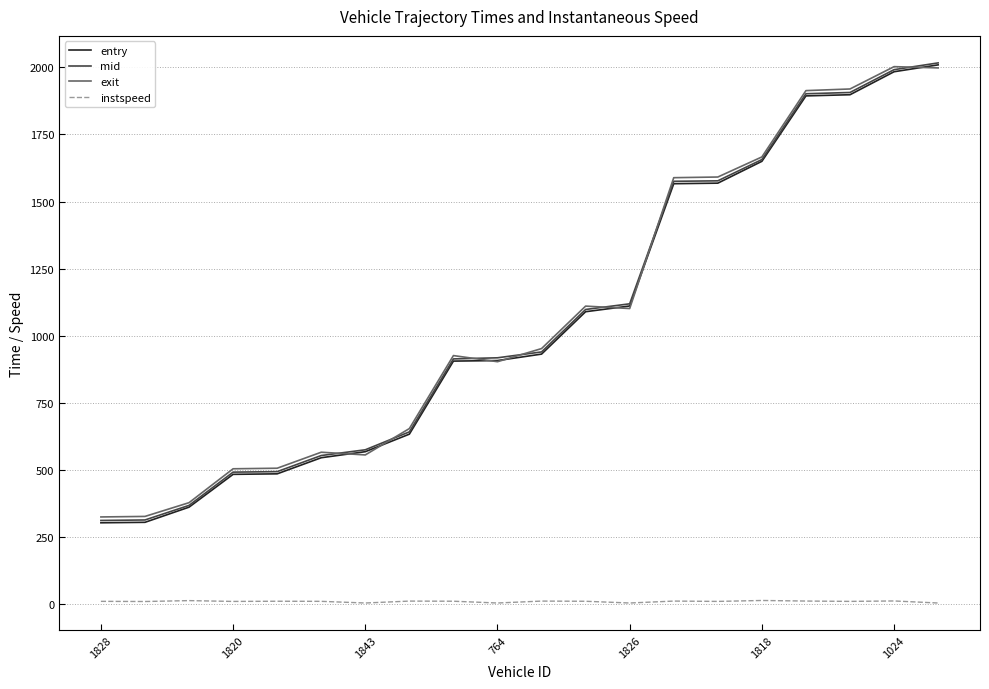

What is the maximum value shown in the chart?

2016.5